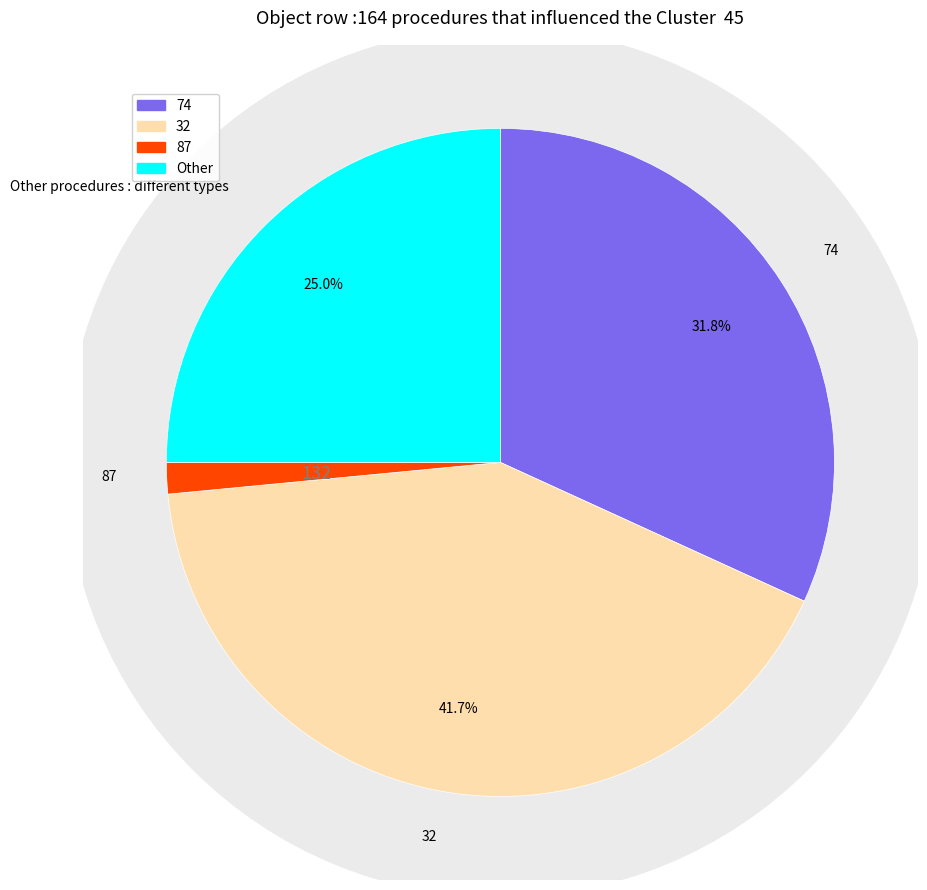

How many segments does this pie chart have?

4